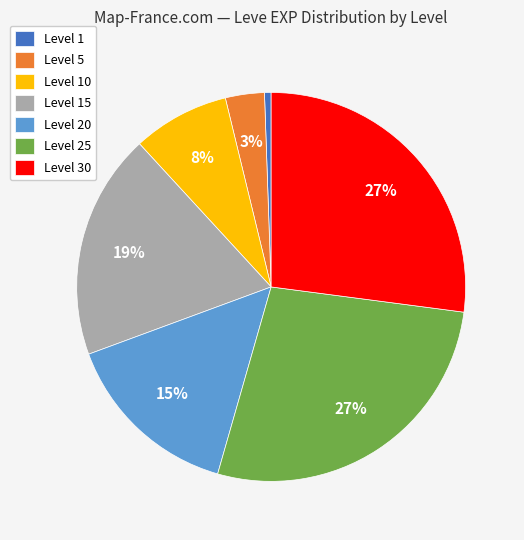

To the nearest percent, what is the difference between the Level 5 and Level 25 slice percentages?

24%